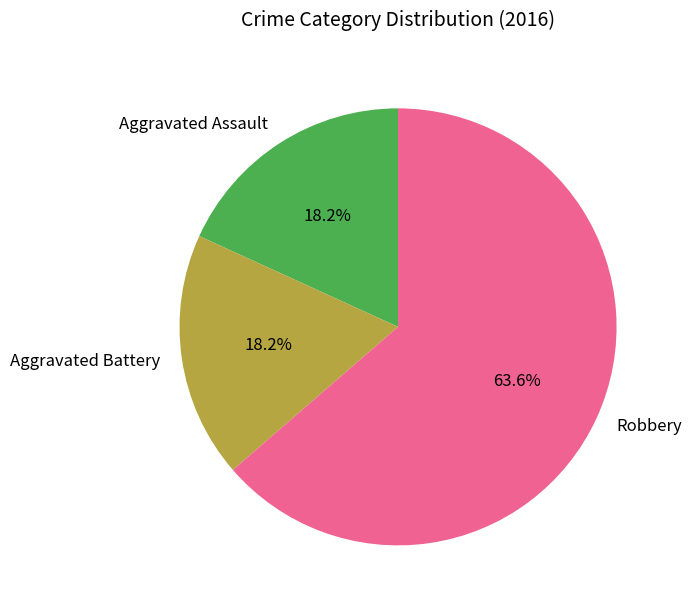

Count the number of slices in the pie.

3